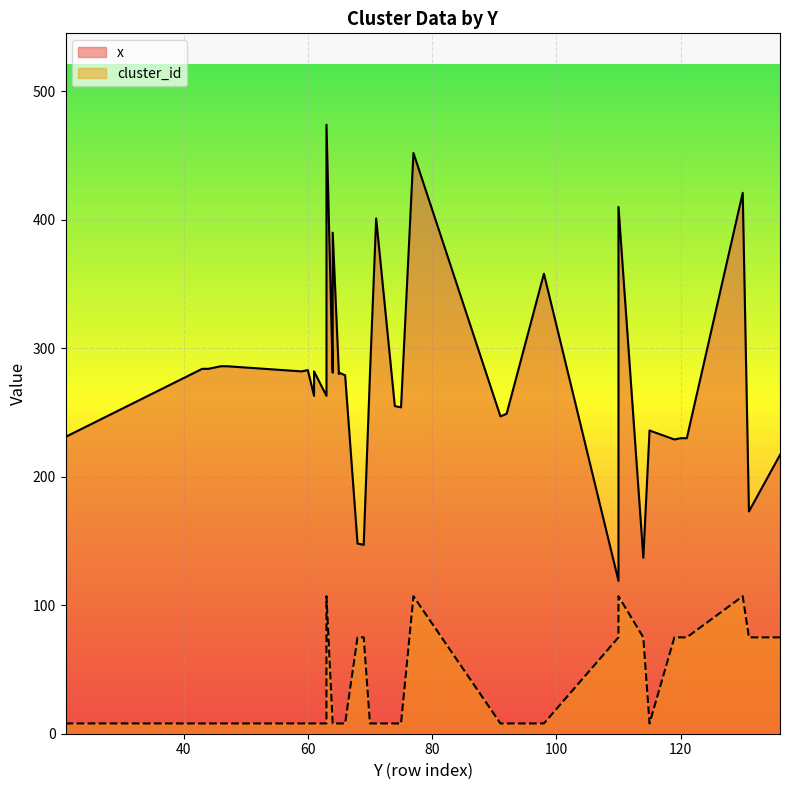

Is it true that cluster_id equals 8 at 44?

True